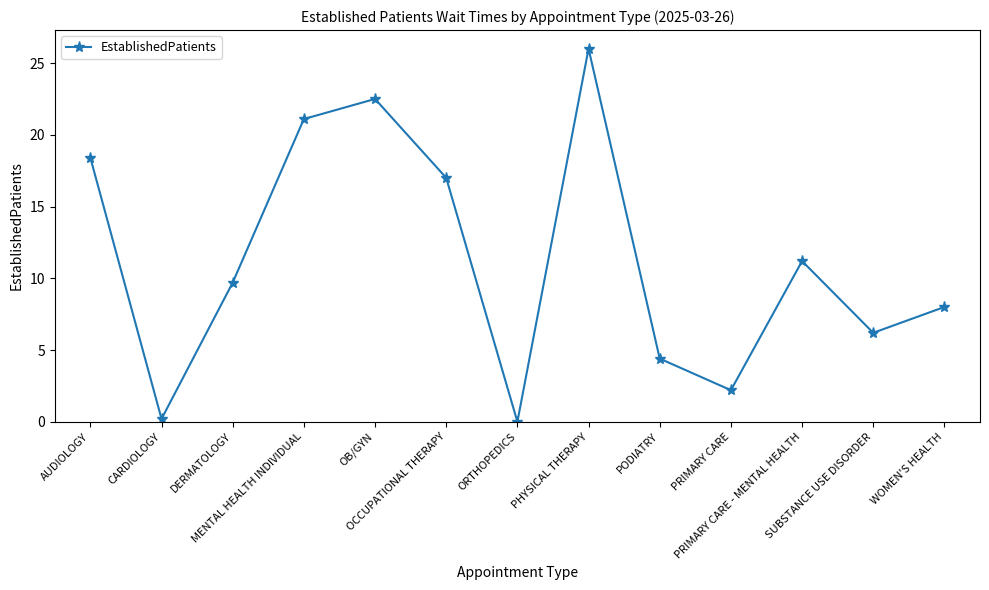

What is the difference between the values at CARDIOLOGY and PHYSICAL THERAPY?

25.8